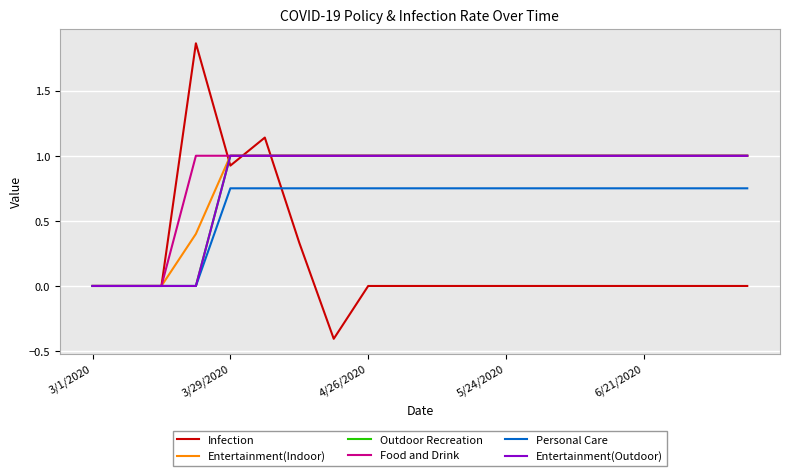

Is this an area chart (filled region under the line)?

No